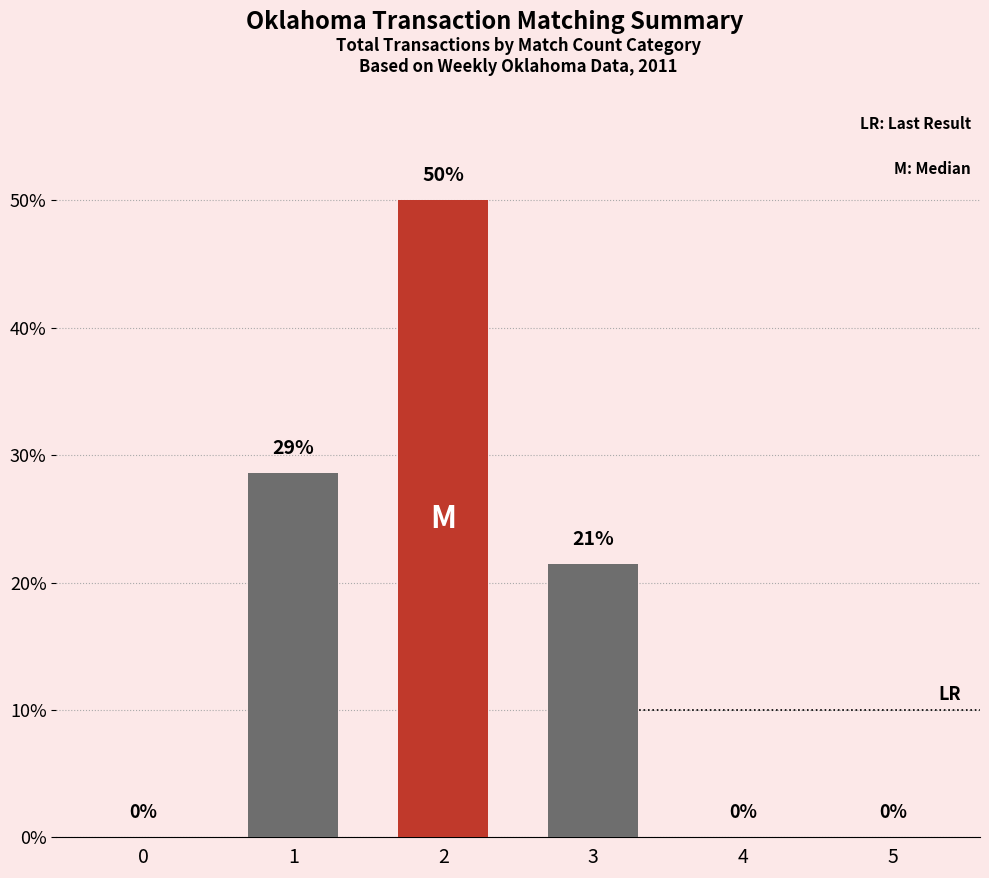

True or false: the data shows 50.0 at 2.

True